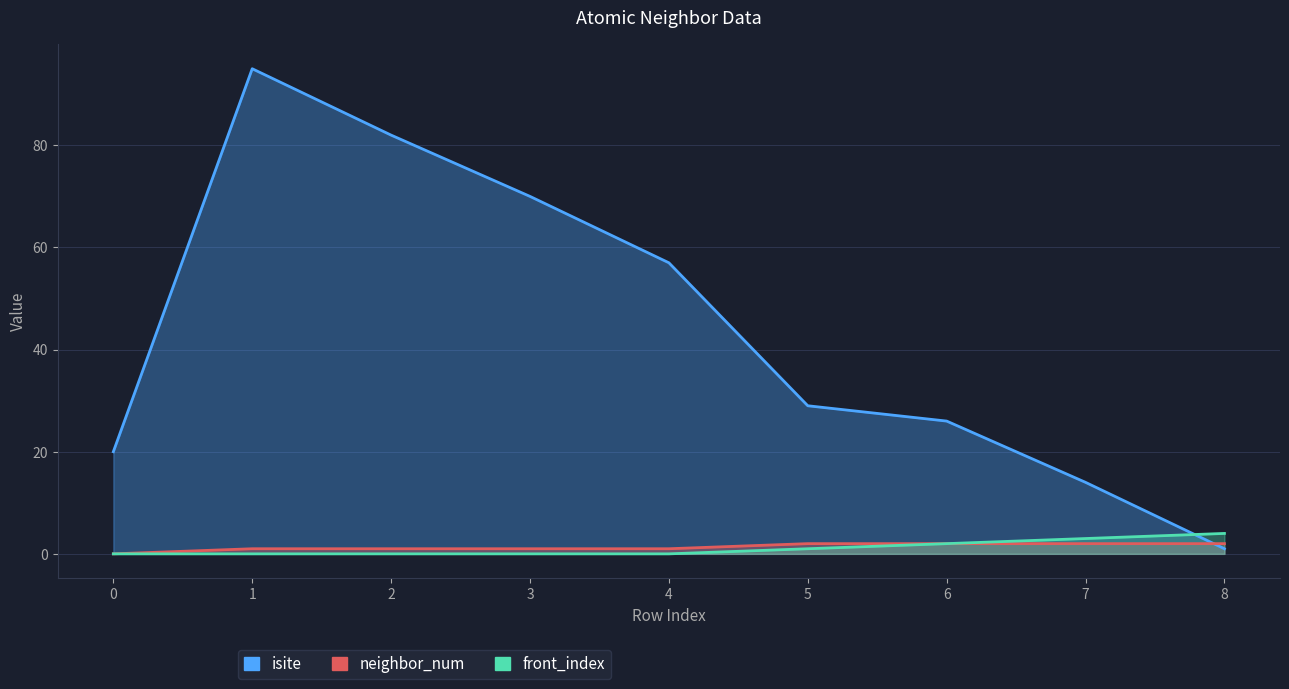

Rank the categories by neighbor_num value from highest to lowest.

5, 6, 7, 8, 1, 2, 3, 4, 0